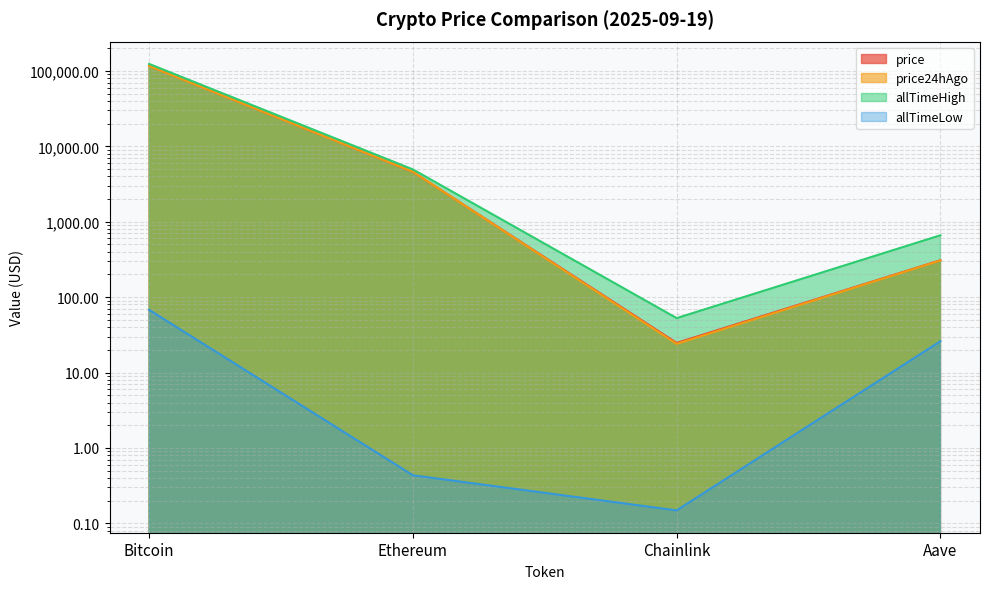

Which has a higher value, Bitcoin or Ethereum?

Bitcoin